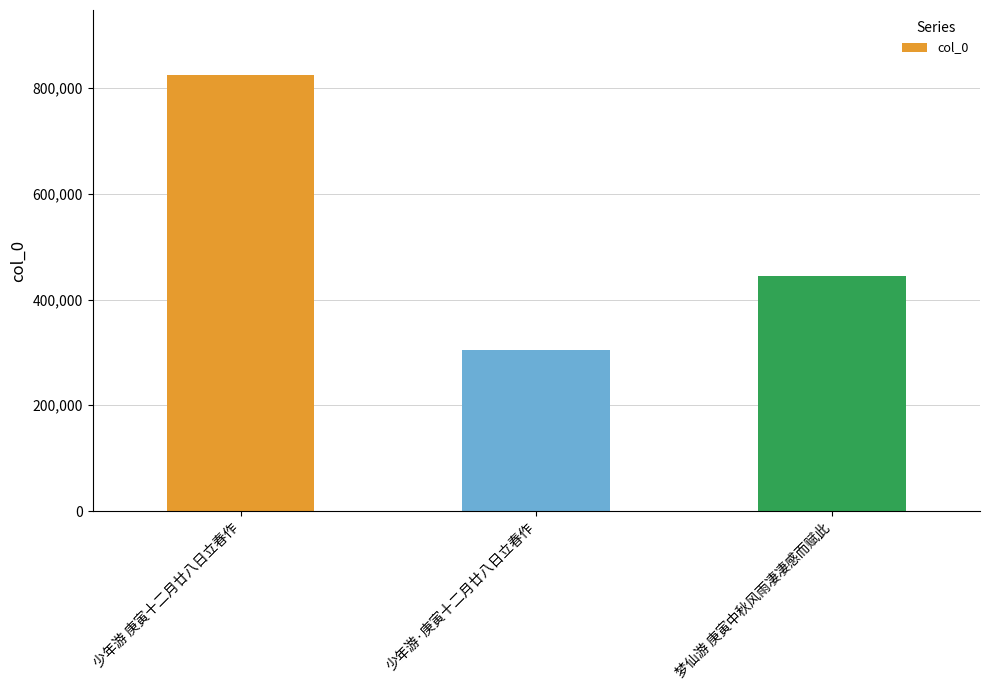

How many bars are there in total?

3